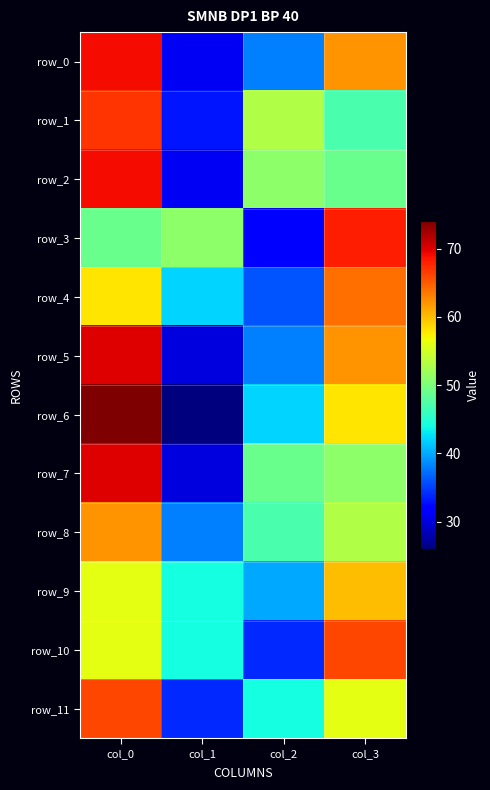

What is the maximum value for row_11?

66